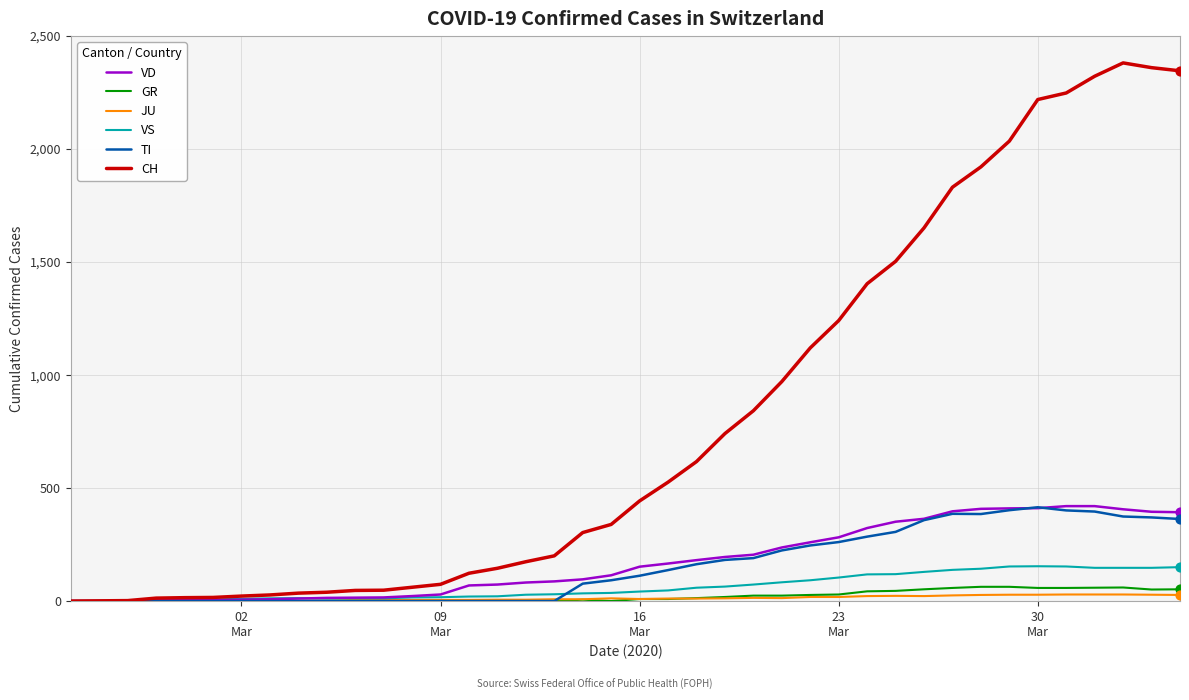

At how many categories does at least one series exceed 1683?

9